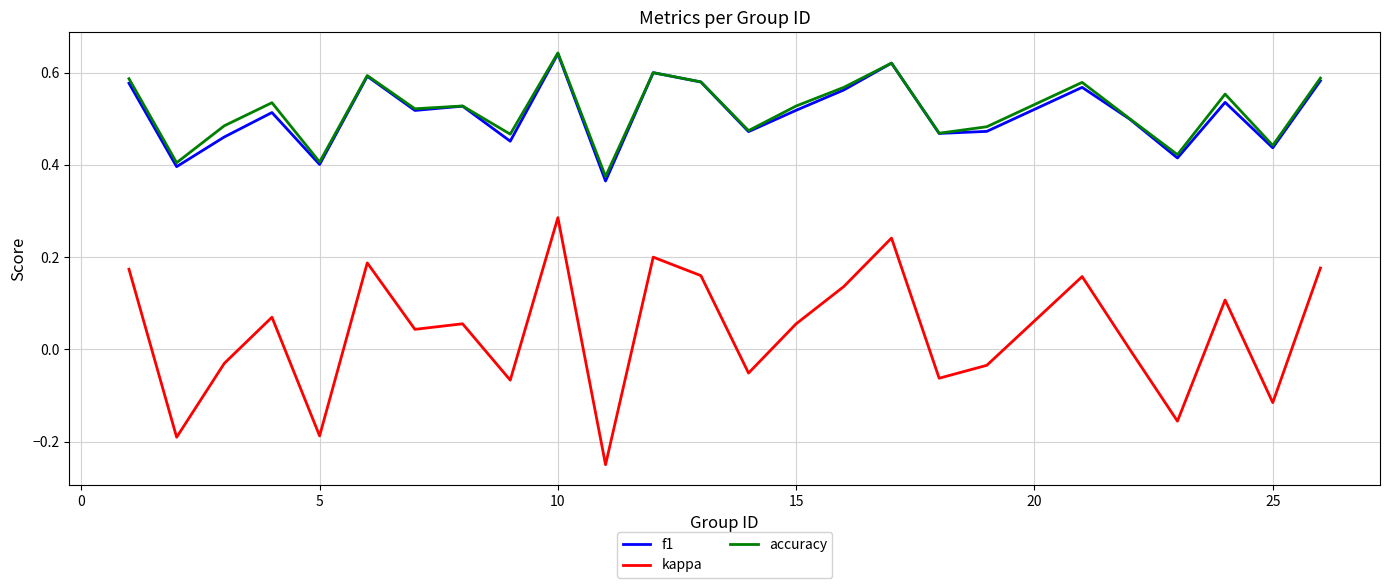

True or false: kappa and f1 cross at least once.

False